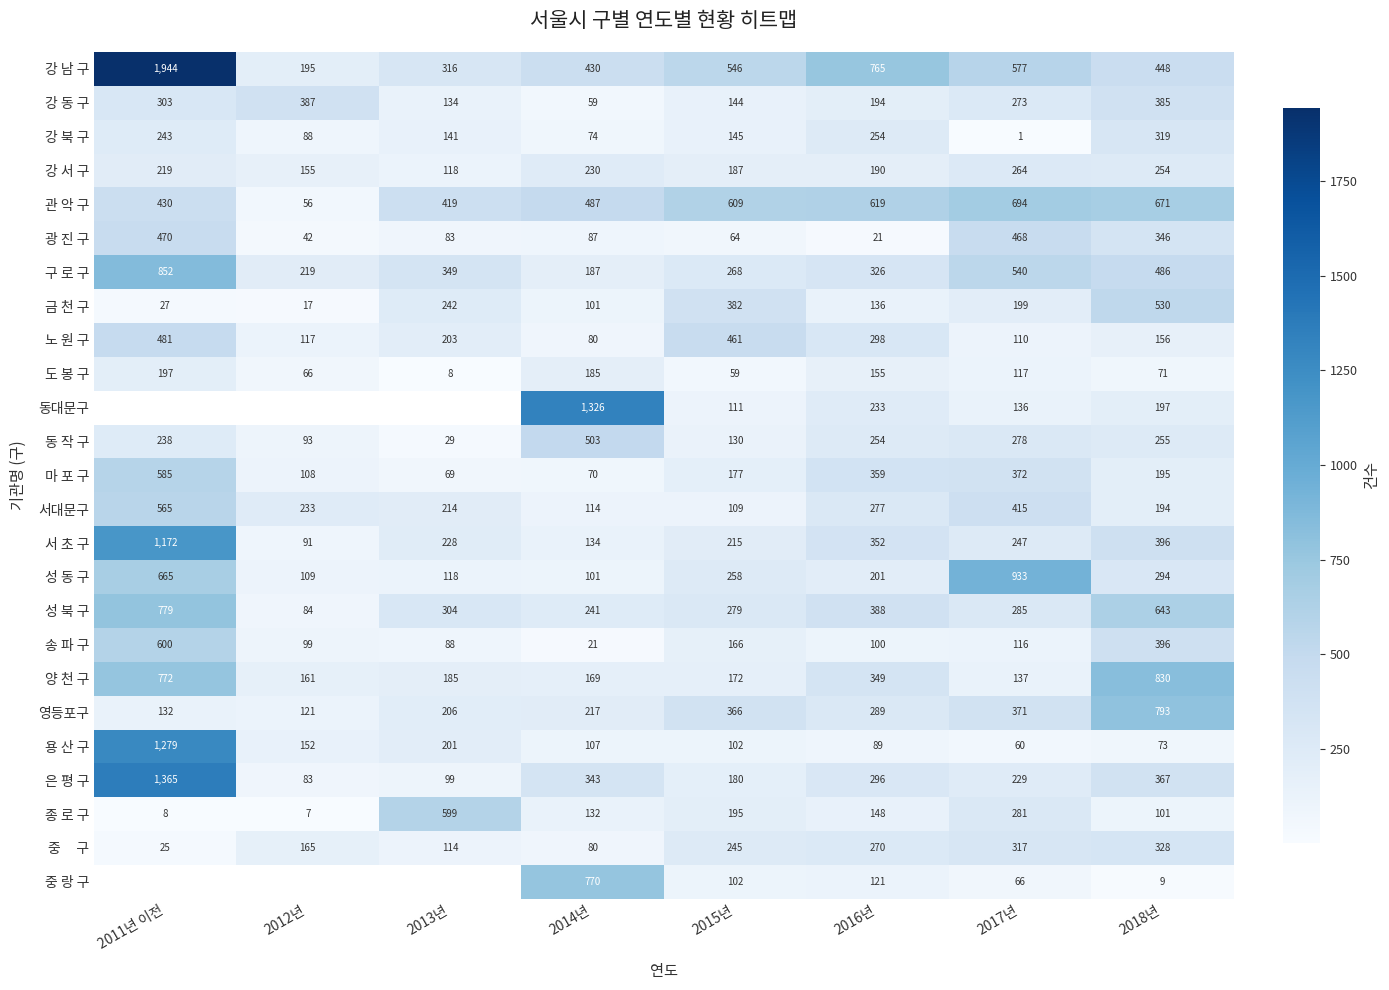

What is the minimum value shown in the chart?

1.0